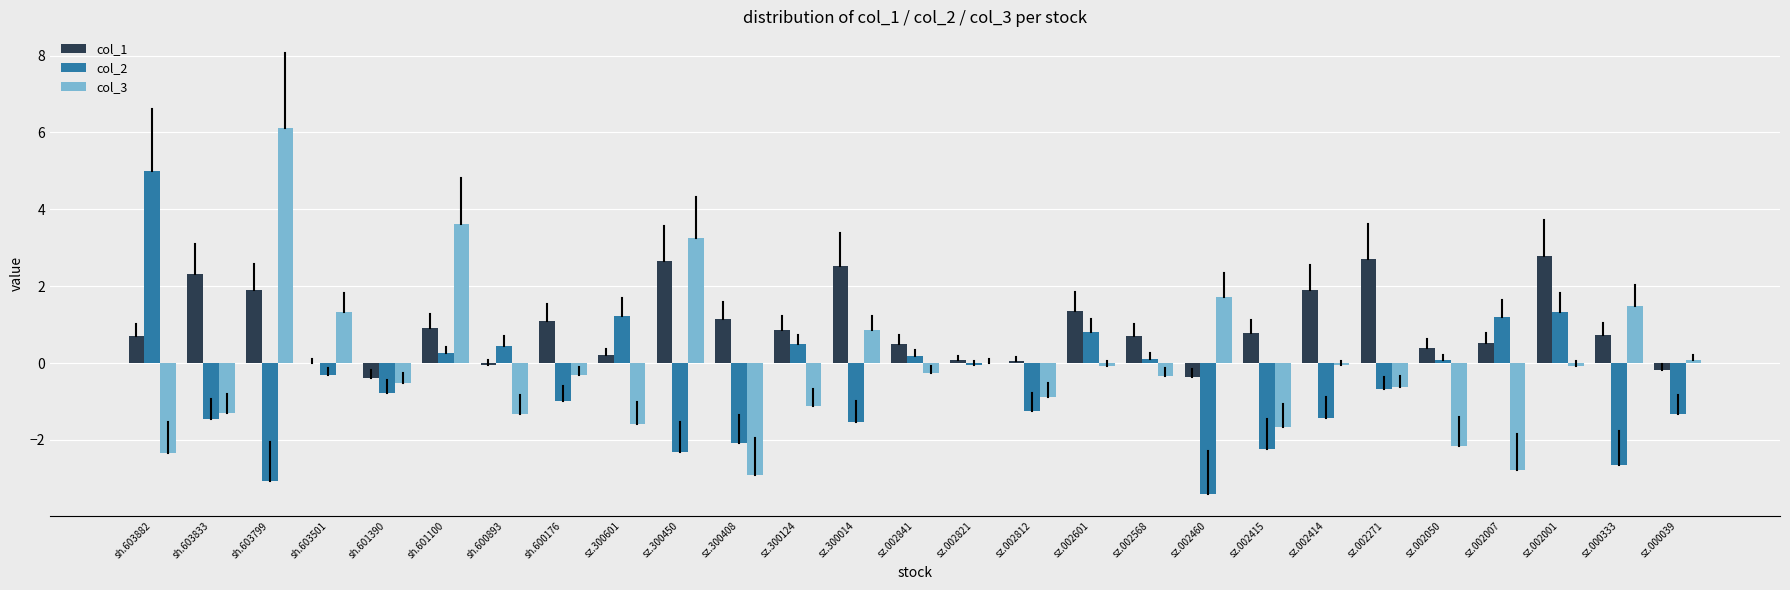

The col_2 series shows 0.2 at sz.002841. True or false?

True